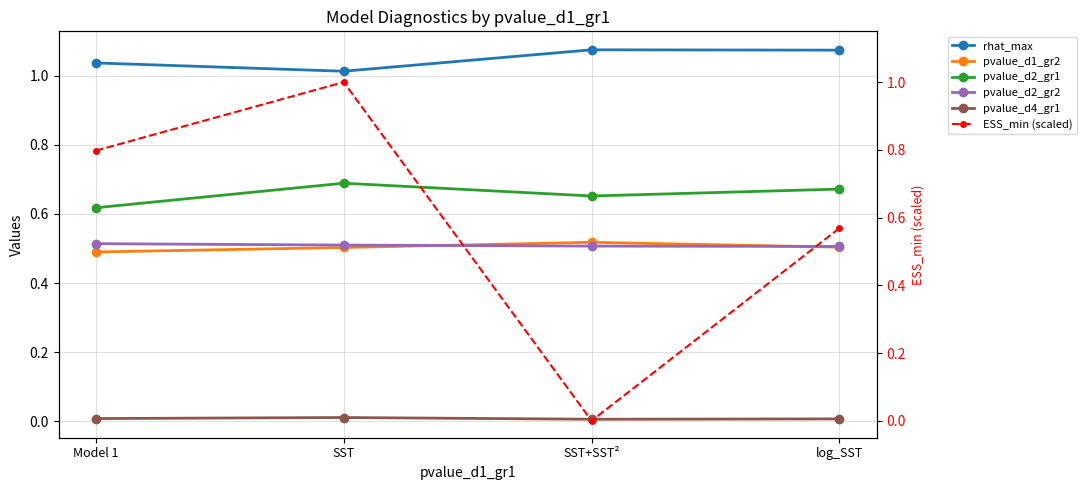

True or false: pvalue_d2_gr2 has more than 0 interior local peaks.

False